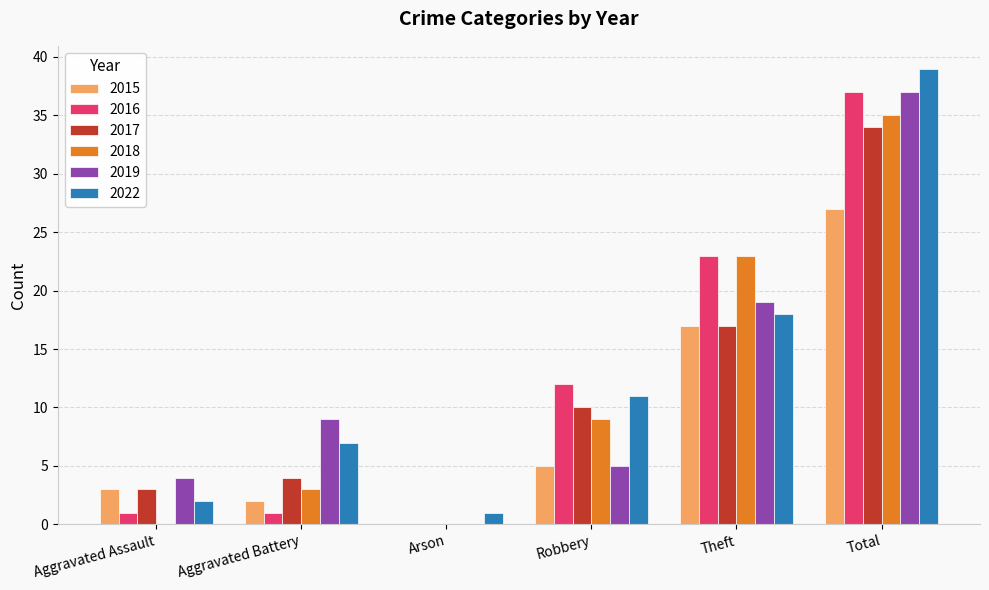

True or false: 2015 has a value of 10 at Total.

False